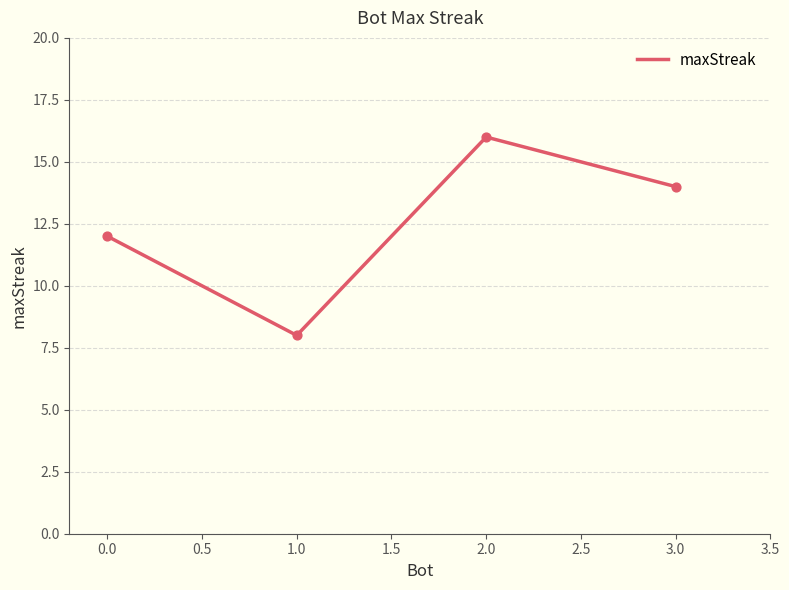

What is the ratio of the value at 3 to the value at 2?

0.9